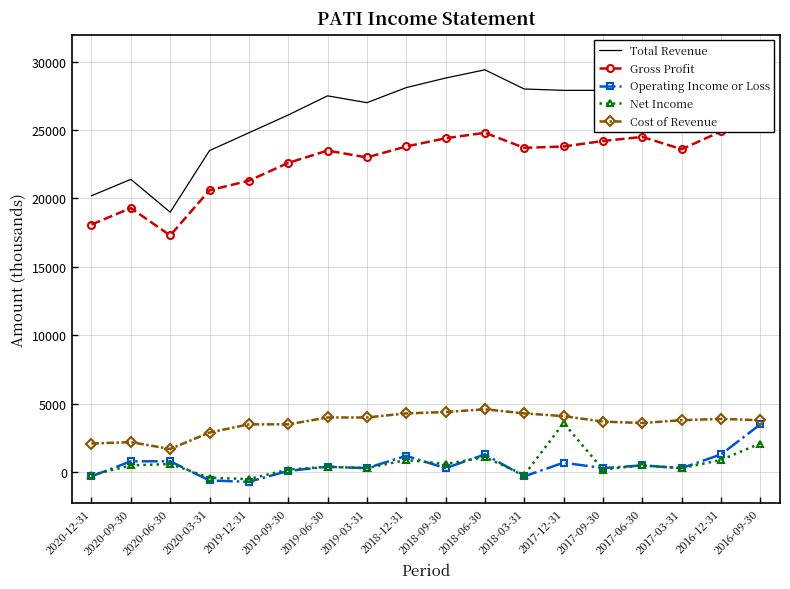

True or false: Total Revenue and Operating Income or Loss intersect in this chart.

False